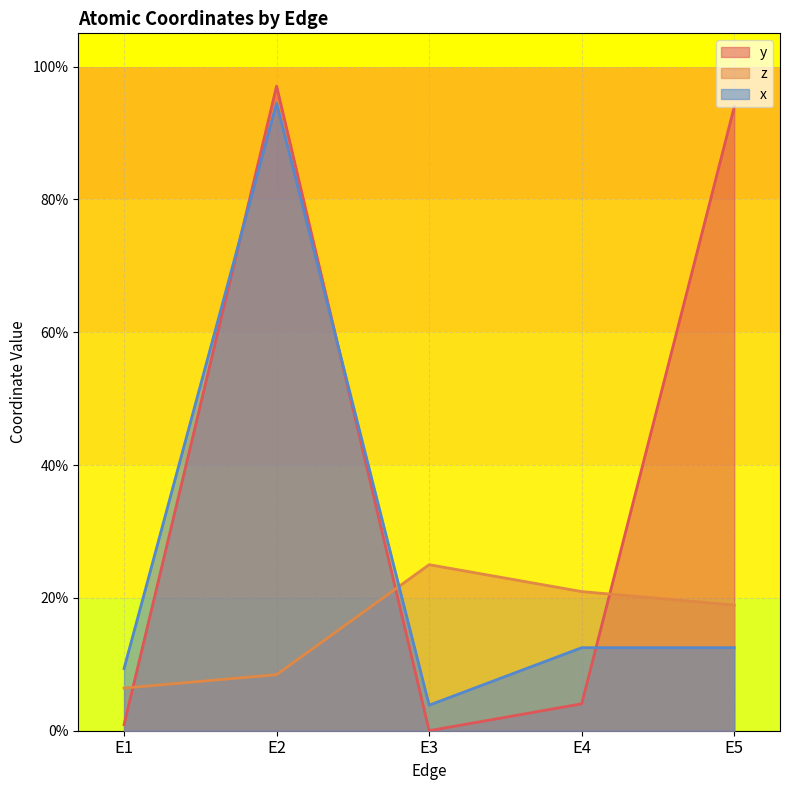

At E5, list the series in order from largest to smallest.

y, z, x